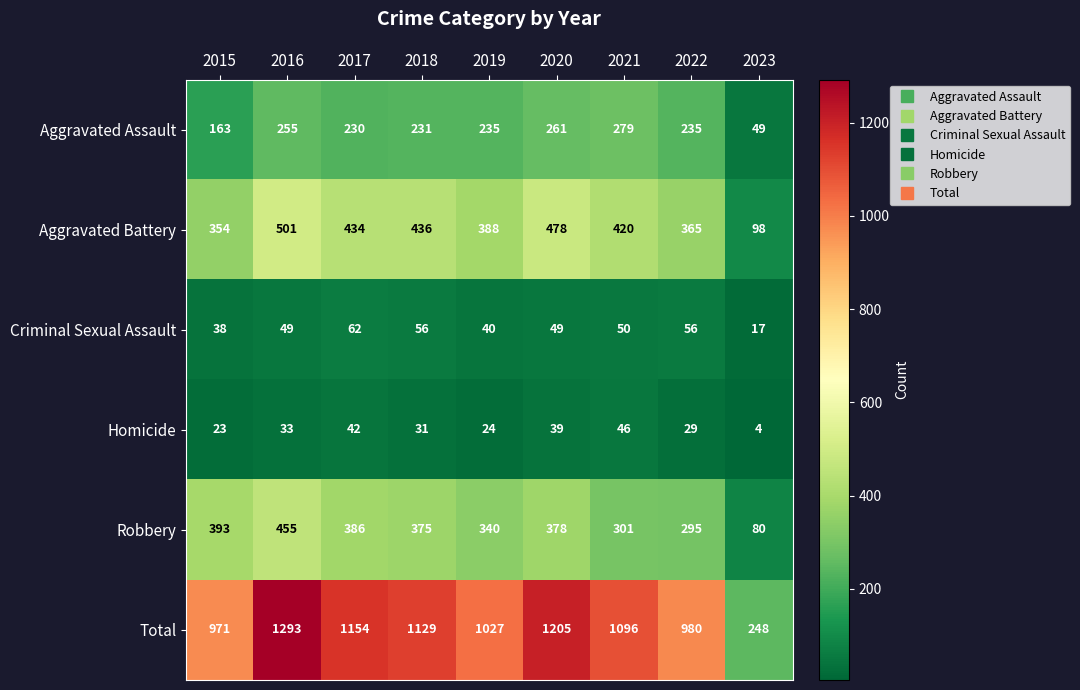

The value of Homicide at 2015 is 14. True or false?

False